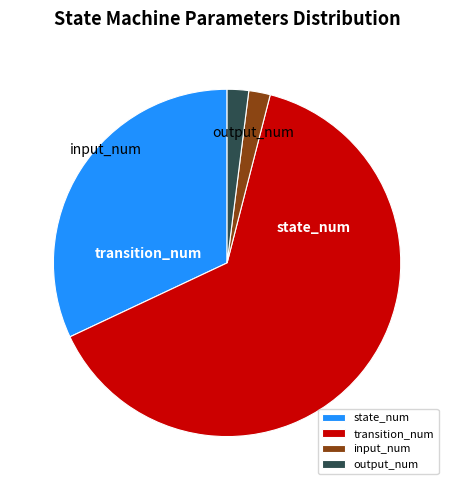

Which category has the biggest portion of the pie?

transition_num